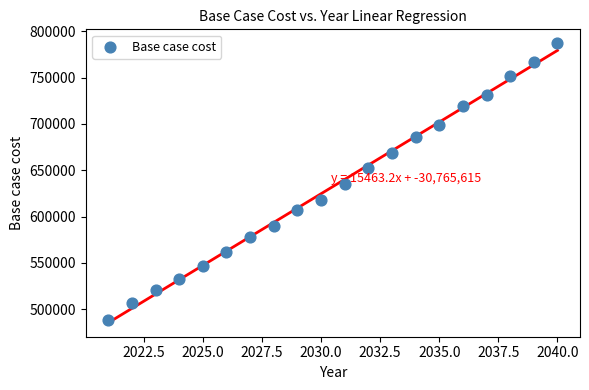

What is the range of X values (max minus min)?

19.0